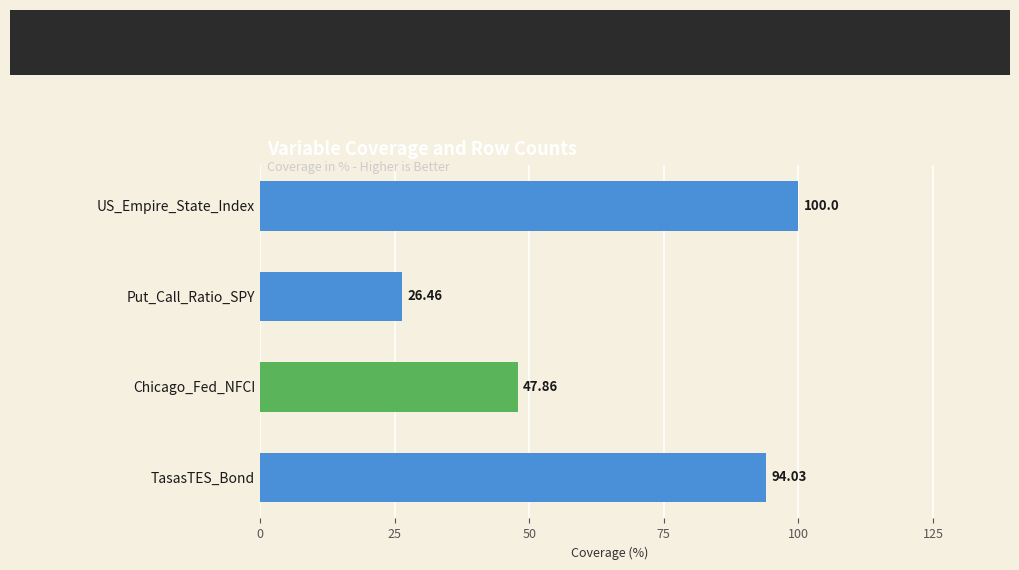

Does the chart contain any negative values?

No